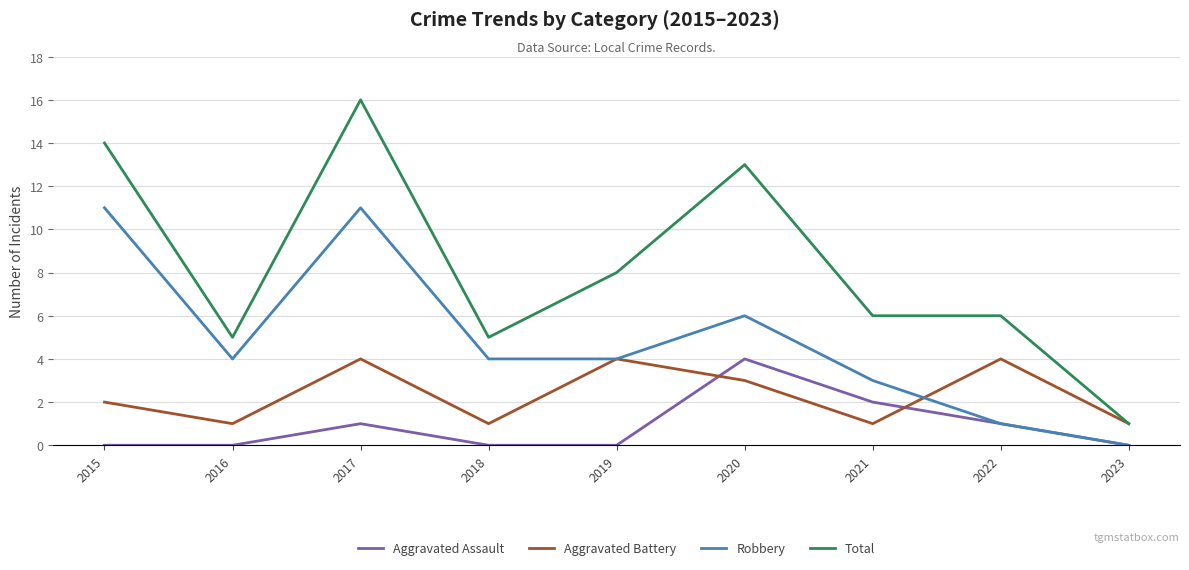

What is the spread (max minus min) of values at 2023?

1